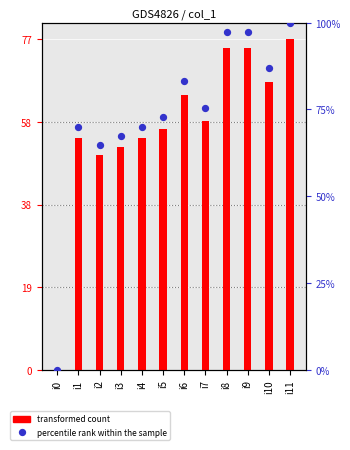

What are all the series names shown in the legend?

transformed count, percentile rank within the sample